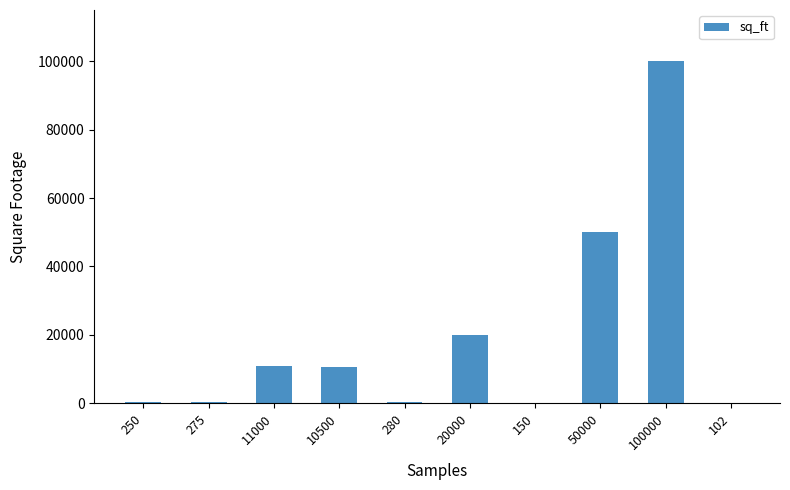

At which label does the data first exceed 10500?

11000